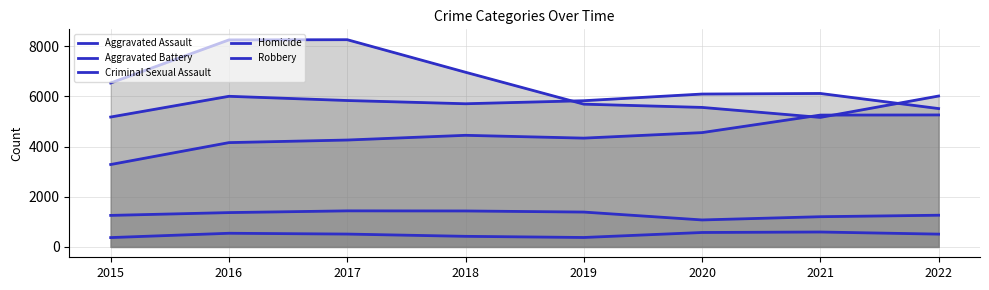

What is the minimum value shown in the chart?

372